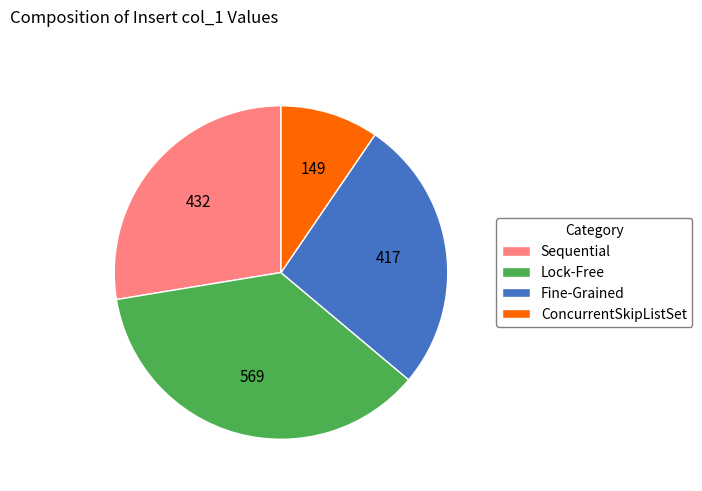

Between Lock-Free and Sequential, which is larger?

Lock-Free